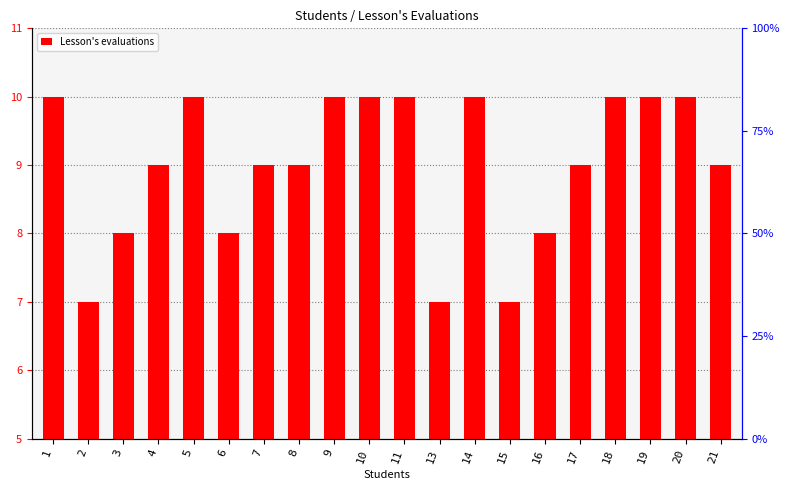

What is the smallest value displayed?

7